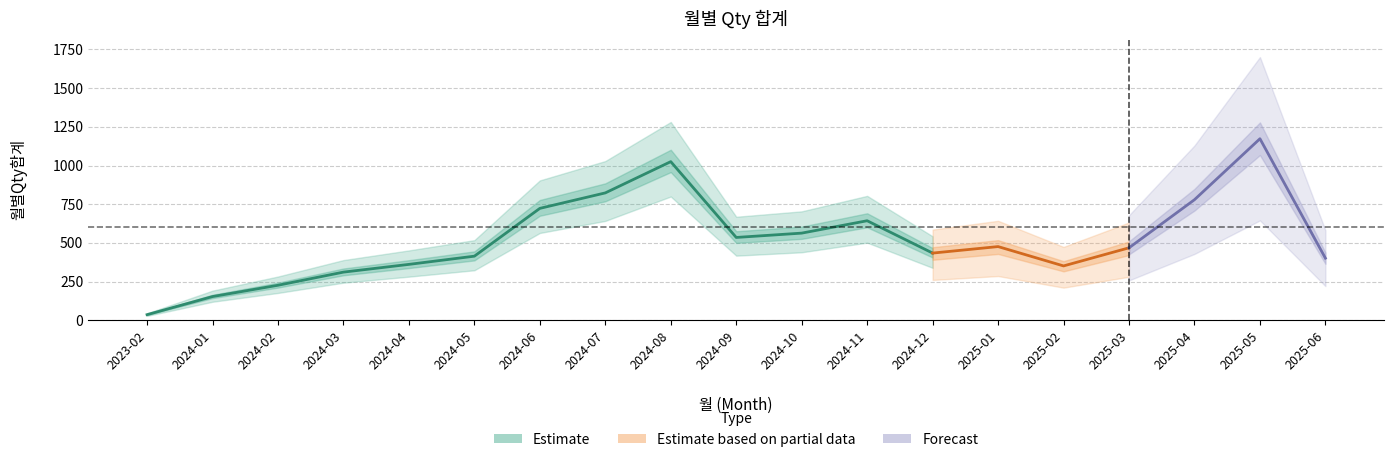

Is it true that the value at 2024-04 is 218?

False